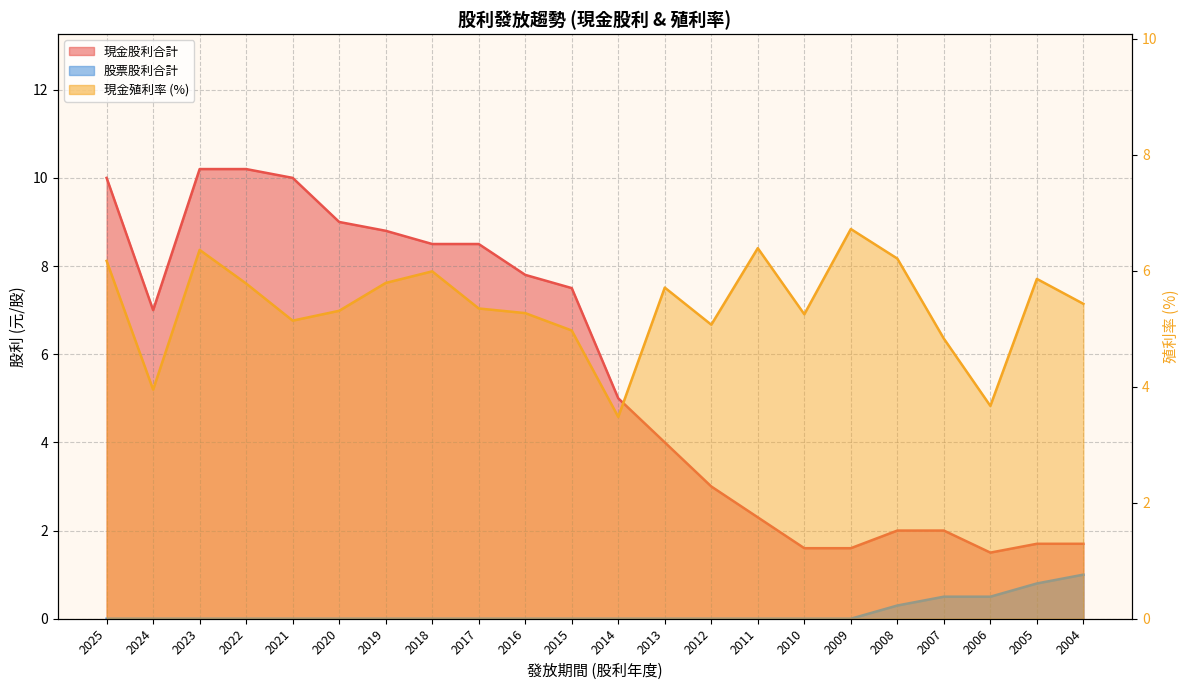

How many series are shown in this chart?

3